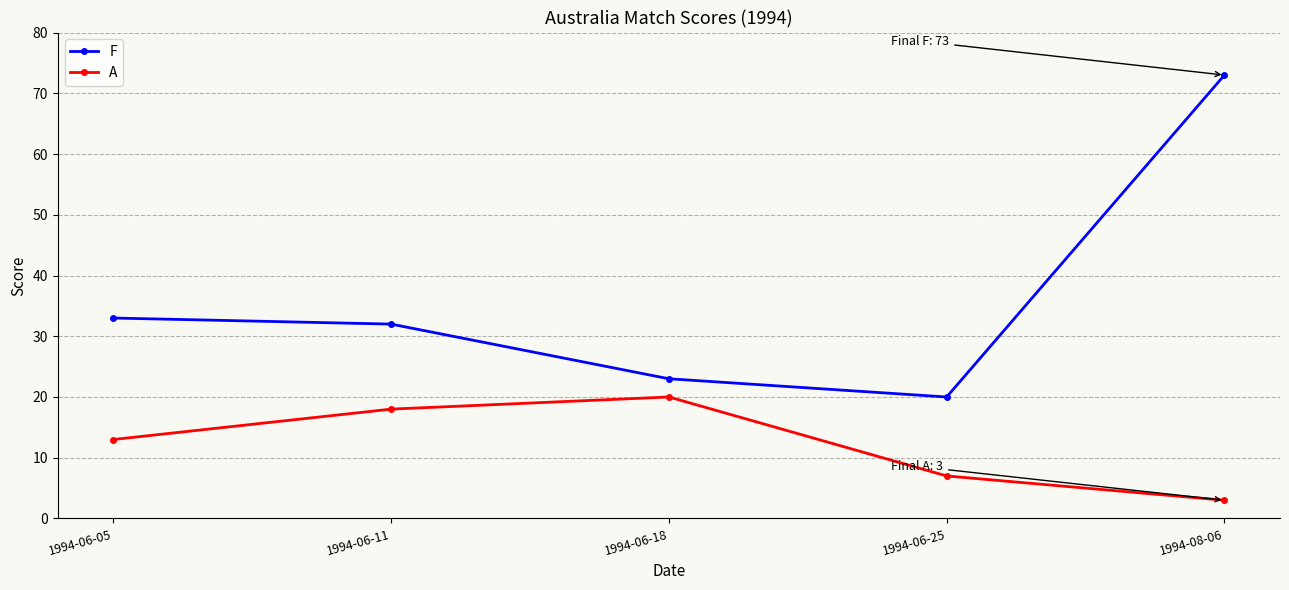

List the series in order of their peak value, lowest first.

A, F